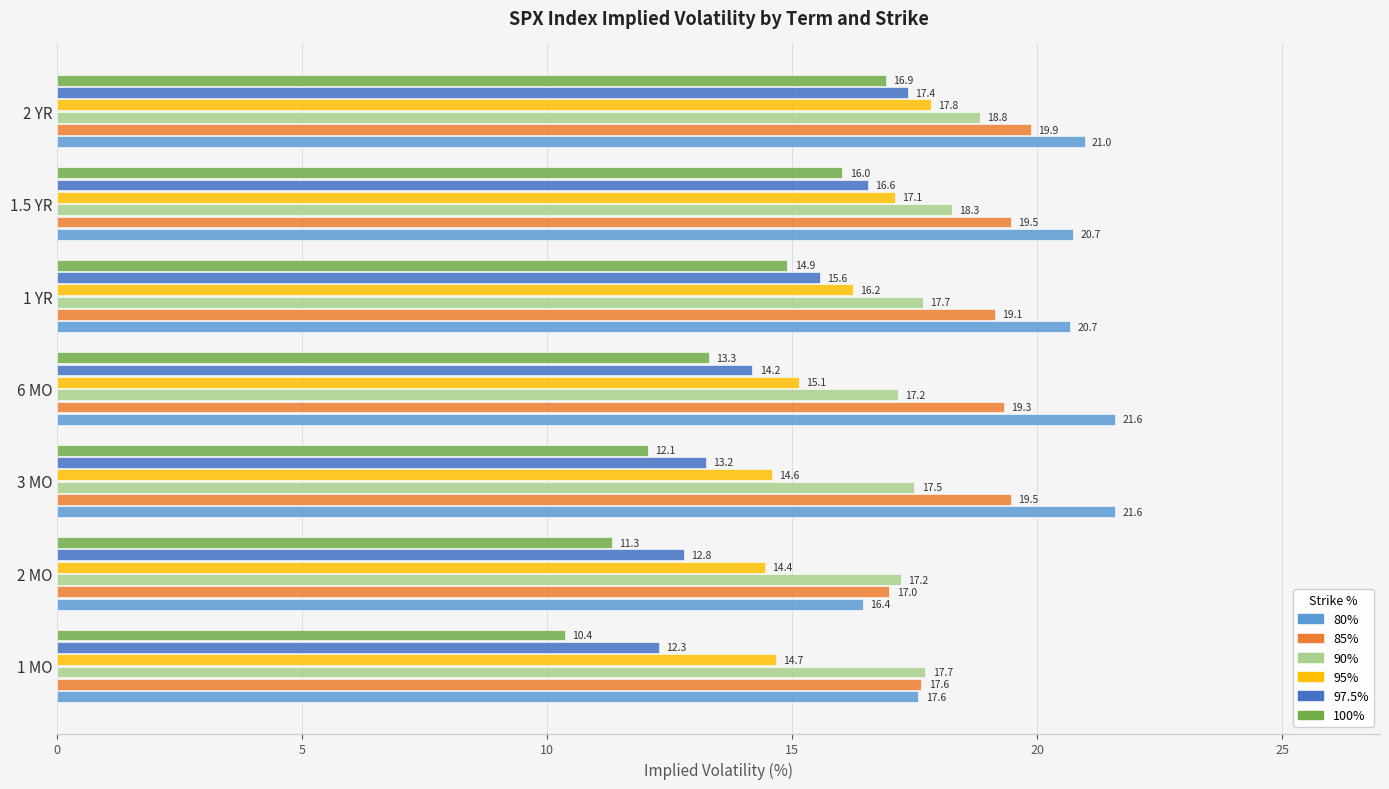

At which category does the chart reach its minimum across all series?

1 MO